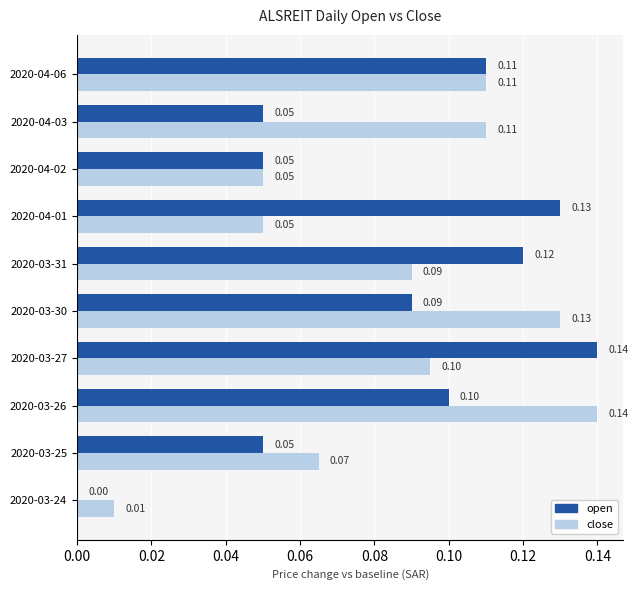

Which series changed the most between 2020-03-31 and 2020-04-06?

close